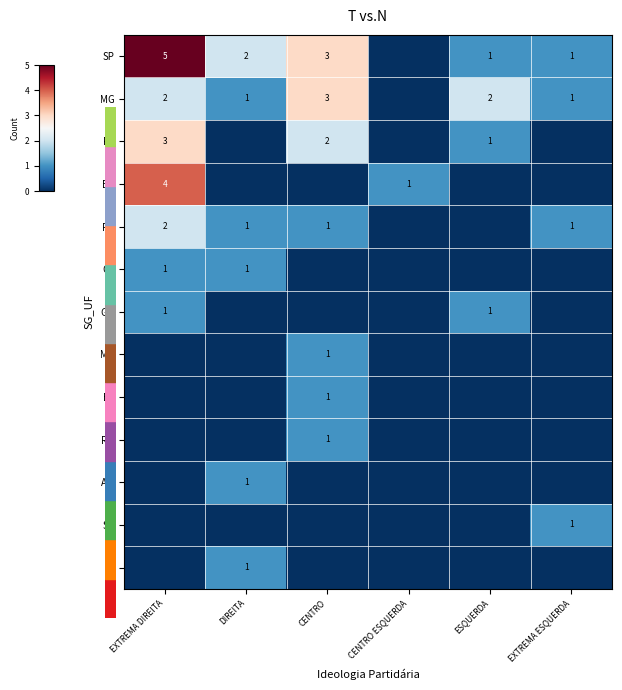

The value of PR at EXTREMA DIREITA is 3. True or false?

False